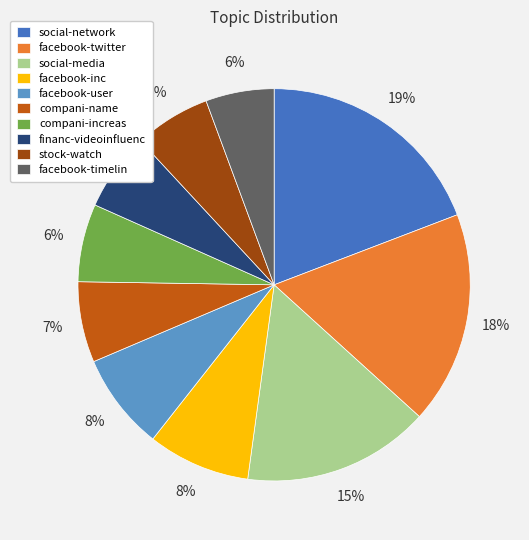

What is the ratio of the value at facebook-timelin to the value at facebook-twitter?

0.3